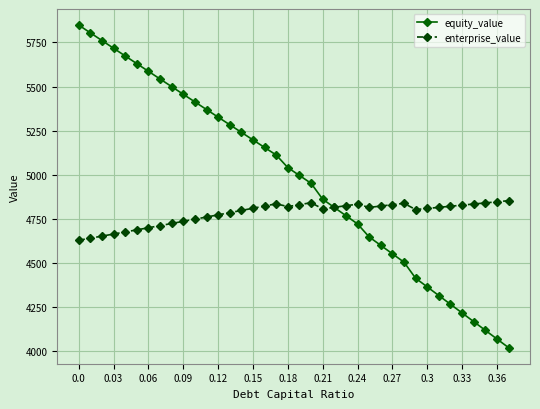

How many times do equity_value and enterprise_value cross each other?

1